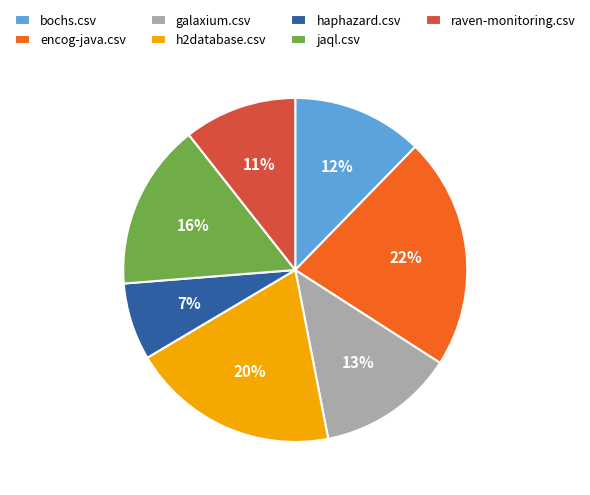

Which category has the biggest portion of the pie?

encog-java.csv